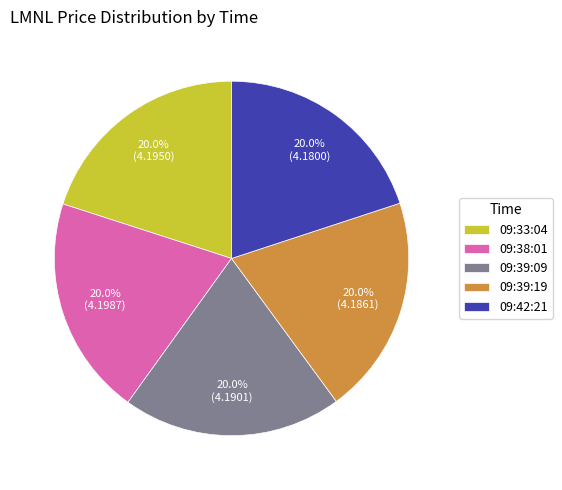

Count the number of slices in the pie.

5